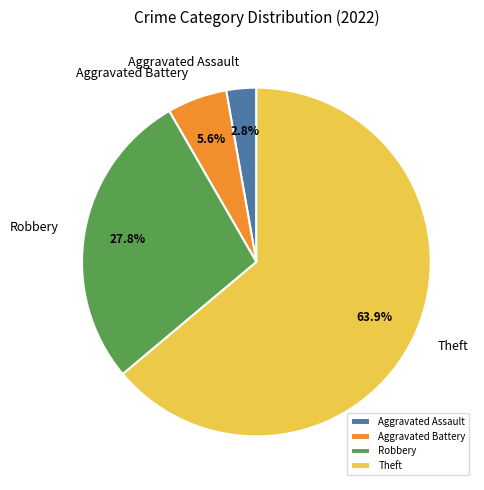

How many slices are in this pie chart?

4